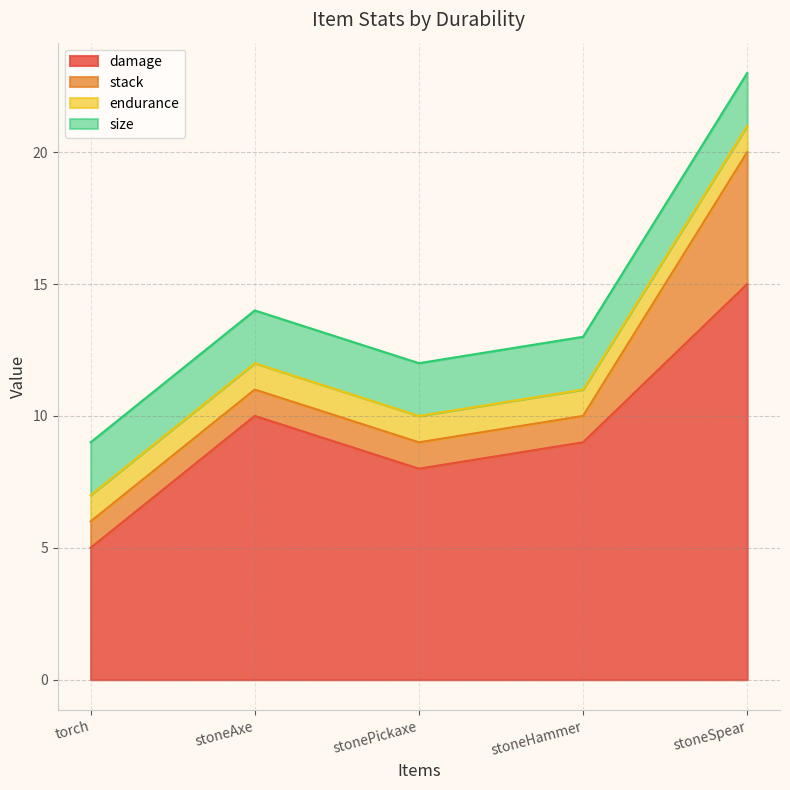

Does the chart have visible grid lines?

Yes